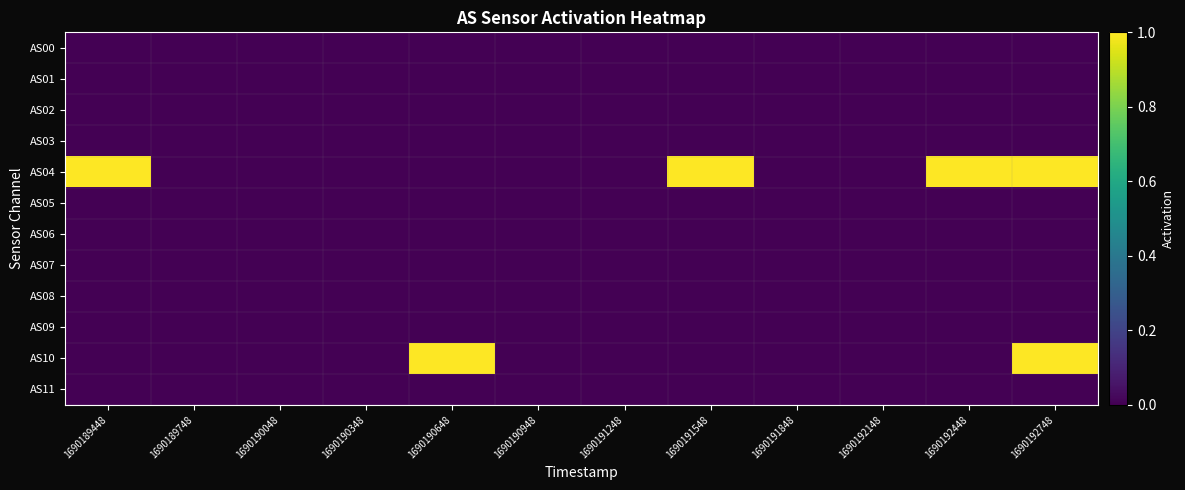

Reading right to left, transcribe all the data shown in this chart.

AS00: 1690192748=0	1690192448=0	1690192148=0	1690191848=0	1690191548=0	1690191248=0	1690190948=0	1690190648=0	1690190348=0	1690190048=0	1690189748=0	1690189448=0
AS01: 1690192748=0	1690192448=0	1690192148=0	1690191848=0	1690191548=0	1690191248=0	1690190948=0	1690190648=0	1690190348=0	1690190048=0	1690189748=0	1690189448=0
AS02: 1690192748=0	1690192448=0	1690192148=0	1690191848=0	1690191548=0	1690191248=0	1690190948=0	1690190648=0	1690190348=0	1690190048=0	1690189748=0	1690189448=0
AS03: 1690192748=0	1690192448=0	1690192148=0	1690191848=0	1690191548=0	1690191248=0	1690190948=0	1690190648=0	1690190348=0	1690190048=0	1690189748=0	1690189448=0
AS04: 1690192748=1	1690192448=1	1690192148=0	1690191848=0	1690191548=1	1690191248=0	1690190948=0	1690190648=0	1690190348=0	1690190048=0	1690189748=0	1690189448=1
AS05: 1690192748=0	1690192448=0	1690192148=0	1690191848=0	1690191548=0	1690191248=0	1690190948=0	1690190648=0	1690190348=0	1690190048=0	1690189748=0	1690189448=0
AS06: 1690192748=0	1690192448=0	1690192148=0	1690191848=0	1690191548=0	1690191248=0	1690190948=0	1690190648=0	1690190348=0	1690190048=0	1690189748=0	1690189448=0
AS07: 1690192748=0	1690192448=0	1690192148=0	1690191848=0	1690191548=0	1690191248=0	1690190948=0	1690190648=0	1690190348=0	1690190048=0	1690189748=0	1690189448=0
AS08: 1690192748=0	1690192448=0	1690192148=0	1690191848=0	1690191548=0	1690191248=0	1690190948=0	1690190648=0	1690190348=0	1690190048=0	1690189748=0	1690189448=0
AS09: 1690192748=0	1690192448=0	1690192148=0	1690191848=0	1690191548=0	1690191248=0	1690190948=0	1690190648=0	1690190348=0	1690190048=0	1690189748=0	1690189448=0
AS10: 1690192748=1	1690192448=0	1690192148=0	1690191848=0	1690191548=0	1690191248=0	1690190948=0	1690190648=1	1690190348=0	1690190048=0	1690189748=0	1690189448=0
AS11: 1690192748=0	1690192448=0	1690192148=0	1690191848=0	1690191548=0	1690191248=0	1690190948=0	1690190648=0	1690190348=0	1690190048=0	1690189748=0	1690189448=0